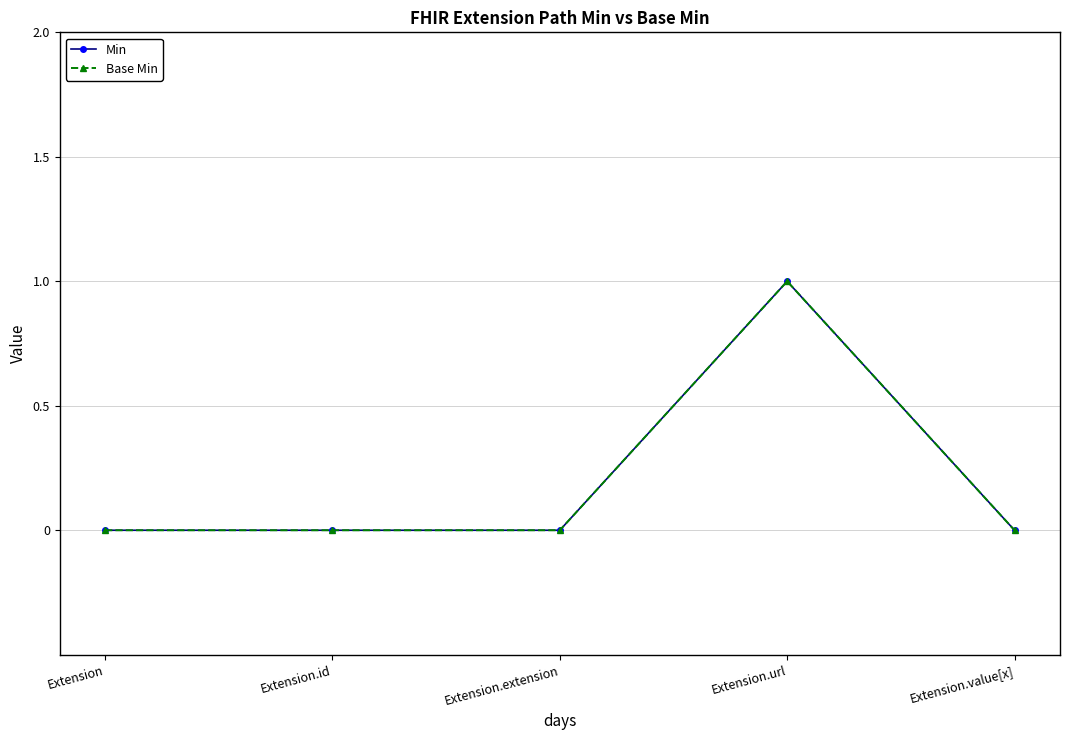

Is this an area chart (filled region under the line)?

No